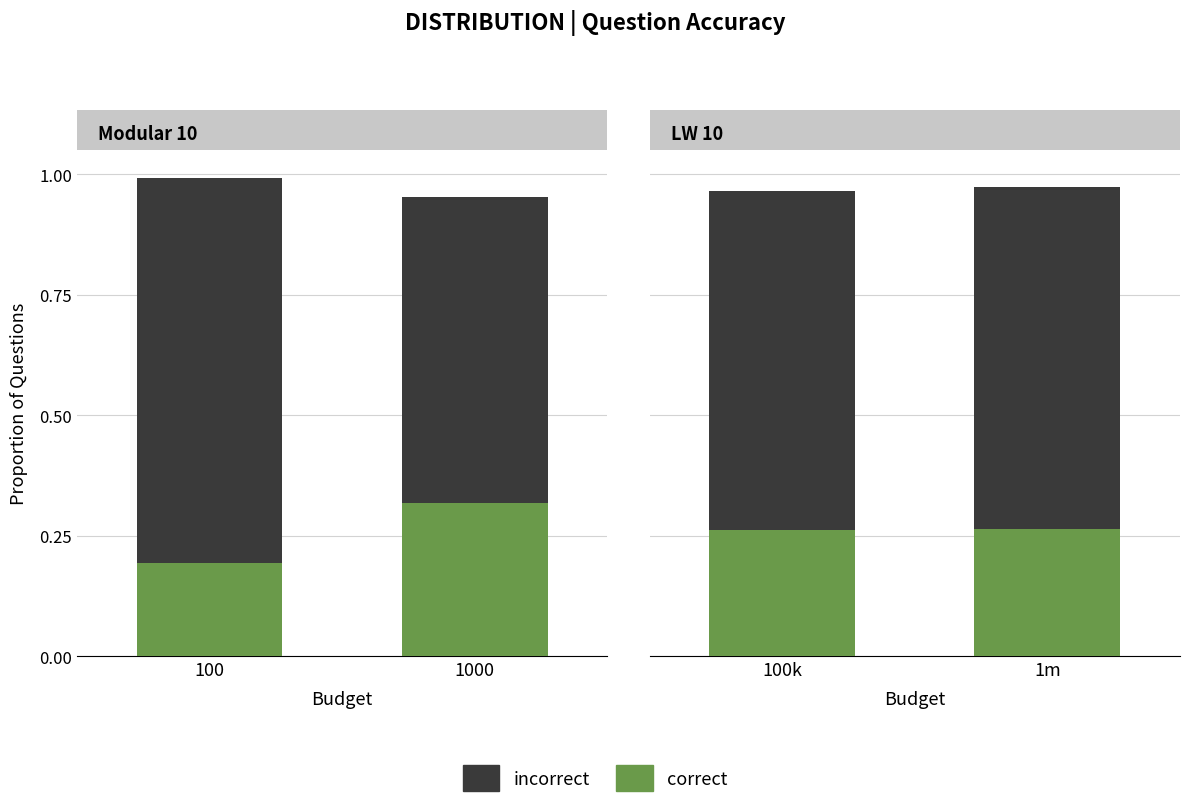

Which series changed the most between 100 and 1000?

incorrect